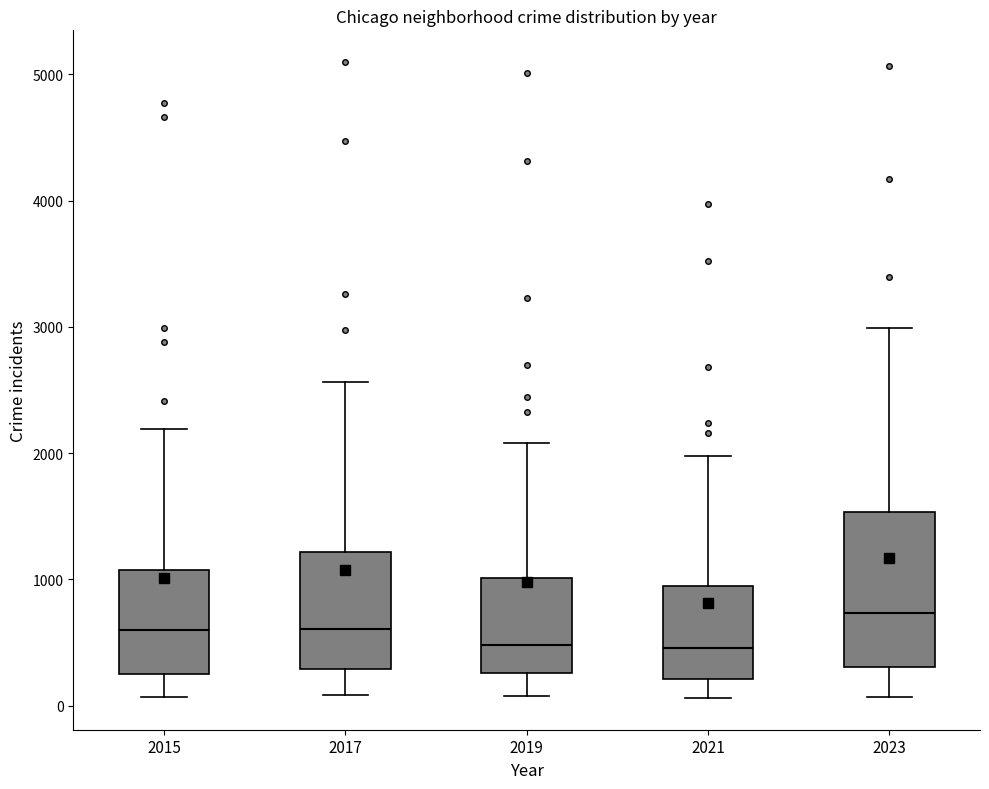

Reading left to right, transcribe this box plot: for each box, give where its median line is, the range the box spans, and where its two whiskers end, as read against the y-axis. The values are not printed on the chart, so give them approximately, as read against the axis.

2015: median 600, box 300 to 1100, whiskers 100 to 2200
2017: median 600, box 300 to 1200, whiskers 100 to 2600
2019: median 500, box 300 to 1000, whiskers 100 to 2100
2021: median 500, box 200 to 900, whiskers 100 to 2000
2023: median 700, box 300 to 1500, whiskers 100 to 3000